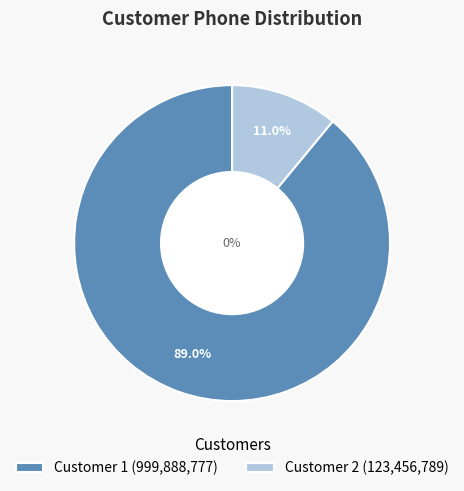

To the nearest percent, what is the average slice percentage?

50%